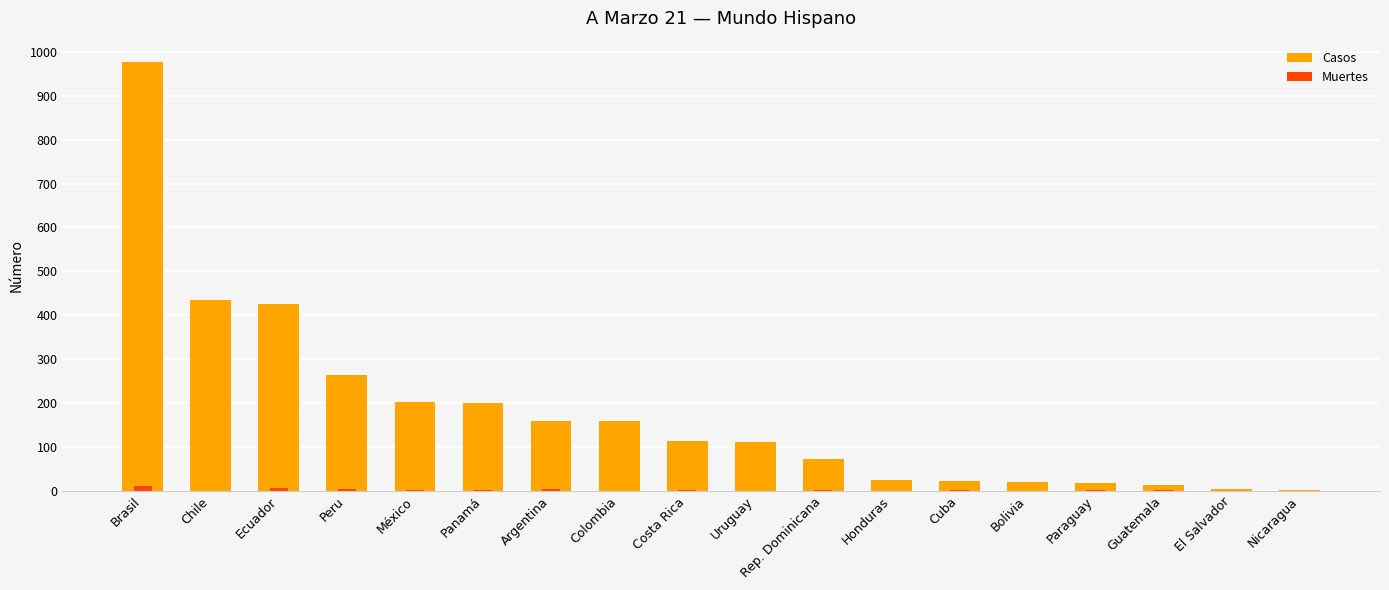

What is the difference between the maximum and minimum values in the Muertes series?

11